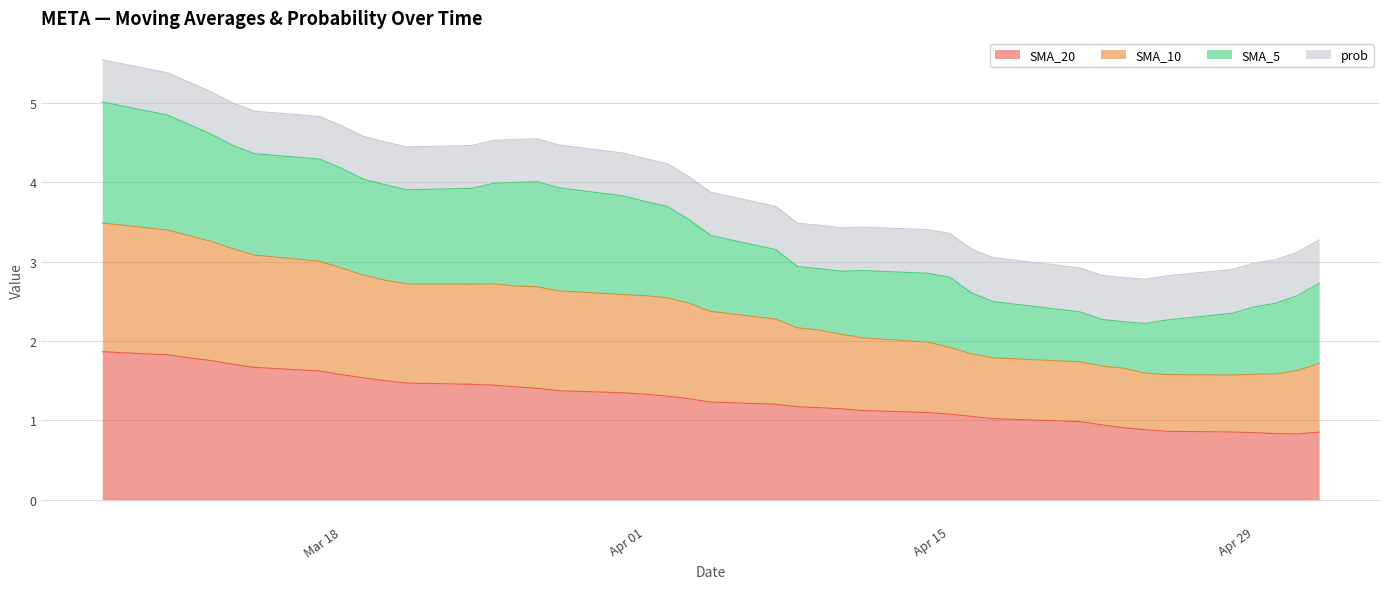

At which category is the sum across all series the highest?

2025-03-07